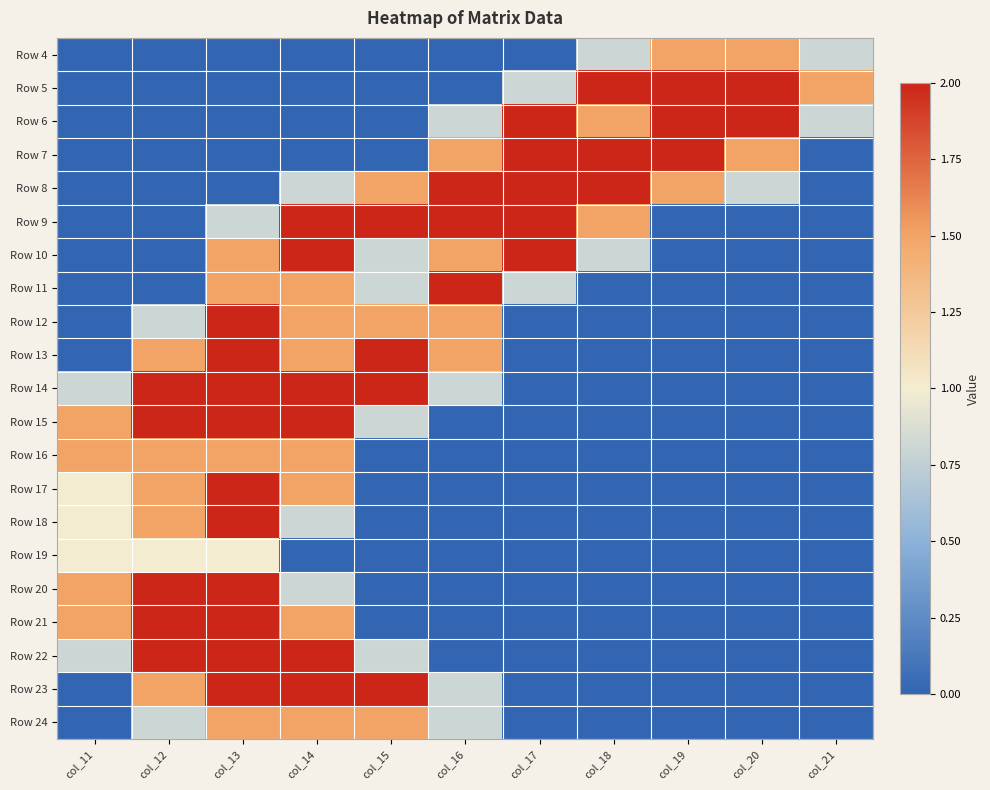

Reading left to right, transcribe all the data shown in this chart.

Row 4: col_11=0.0	col_12=0.0	col_13=0.0	col_14=0.0	col_15=0.0	col_16=0.0	col_17=0.0	col_18=0.8	col_19=1.5	col_20=1.5	col_21=0.8
Row 5: col_11=0.0	col_12=0.0	col_13=0.0	col_14=0.0	col_15=0.0	col_16=0.0	col_17=0.8	col_18=2.0	col_19=2.0	col_20=2.0	col_21=1.5
Row 6: col_11=0.0	col_12=0.0	col_13=0.0	col_14=0.0	col_15=0.0	col_16=0.8	col_17=2.0	col_18=1.5	col_19=2.0	col_20=2.0	col_21=0.8
Row 7: col_11=0.0	col_12=0.0	col_13=0.0	col_14=0.0	col_15=0.0	col_16=1.5	col_17=2.0	col_18=2.0	col_19=2.0	col_20=1.5	col_21=0.0
Row 8: col_11=0.0	col_12=0.0	col_13=0.0	col_14=0.8	col_15=1.5	col_16=2.0	col_17=2.0	col_18=2.0	col_19=1.5	col_20=0.8	col_21=0.0
Row 9: col_11=0.0	col_12=0.0	col_13=0.8	col_14=2.0	col_15=2.0	col_16=2.0	col_17=2.0	col_18=1.5	col_19=0.0	col_20=0.0	col_21=0.0
Row 10: col_11=0.0	col_12=0.0	col_13=1.5	col_14=2.0	col_15=0.8	col_16=1.5	col_17=2.0	col_18=0.8	col_19=0.0	col_20=0.0	col_21=0.0
Row 11: col_11=0.0	col_12=0.0	col_13=1.5	col_14=1.5	col_15=0.8	col_16=2.0	col_17=0.8	col_18=0.0	col_19=0.0	col_20=0.0	col_21=0.0
Row 12: col_11=0.0	col_12=0.8	col_13=2.0	col_14=1.5	col_15=1.5	col_16=1.5	col_17=0.0	col_18=0.0	col_19=0.0	col_20=0.0	col_21=0.0
Row 13: col_11=0.0	col_12=1.5	col_13=2.0	col_14=1.5	col_15=2.0	col_16=1.5	col_17=0.0	col_18=0.0	col_19=0.0	col_20=0.0	col_21=0.0
Row 14: col_11=0.8	col_12=2.0	col_13=2.0	col_14=2.0	col_15=2.0	col_16=0.8	col_17=0.0	col_18=0.0	col_19=0.0	col_20=0.0	col_21=0.0
Row 15: col_11=1.5	col_12=2.0	col_13=2.0	col_14=2.0	col_15=0.8	col_16=0.0	col_17=0.0	col_18=0.0	col_19=0.0	col_20=0.0	col_21=0.0
Row 16: col_11=1.5	col_12=1.5	col_13=1.5	col_14=1.5	col_15=0.0	col_16=0.0	col_17=0.0	col_18=0.0	col_19=0.0	col_20=0.0	col_21=0.0
Row 17: col_11=1.0	col_12=1.5	col_13=2.0	col_14=1.5	col_15=0.0	col_16=0.0	col_17=0.0	col_18=0.0	col_19=0.0	col_20=0.0	col_21=0.0
Row 18: col_11=1.0	col_12=1.5	col_13=2.0	col_14=0.8	col_15=0.0	col_16=0.0	col_17=0.0	col_18=0.0	col_19=0.0	col_20=0.0	col_21=0.0
Row 19: col_11=1.0	col_12=1.0	col_13=1.0	col_14=0.0	col_15=0.0	col_16=0.0	col_17=0.0	col_18=0.0	col_19=0.0	col_20=0.0	col_21=0.0
Row 20: col_11=1.5	col_12=2.0	col_13=2.0	col_14=0.8	col_15=0.0	col_16=0.0	col_17=0.0	col_18=0.0	col_19=0.0	col_20=0.0	col_21=0.0
Row 21: col_11=1.5	col_12=2.0	col_13=2.0	col_14=1.5	col_15=0.0	col_16=0.0	col_17=0.0	col_18=0.0	col_19=0.0	col_20=0.0	col_21=0.0
Row 22: col_11=0.8	col_12=2.0	col_13=2.0	col_14=2.0	col_15=0.8	col_16=0.0	col_17=0.0	col_18=0.0	col_19=0.0	col_20=0.0	col_21=0.0
Row 23: col_11=0.0	col_12=1.5	col_13=2.0	col_14=2.0	col_15=2.0	col_16=0.8	col_17=0.0	col_18=0.0	col_19=0.0	col_20=0.0	col_21=0.0
Row 24: col_11=0.0	col_12=0.8	col_13=1.5	col_14=1.5	col_15=1.5	col_16=0.8	col_17=0.0	col_18=0.0	col_19=0.0	col_20=0.0	col_21=0.0